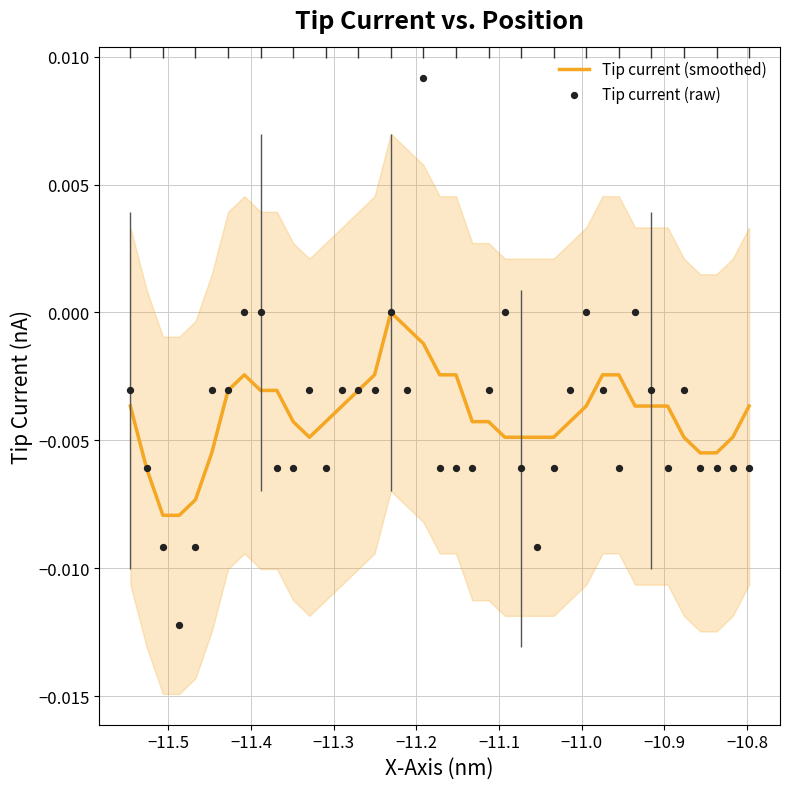

What are all the series names shown in the legend?

Tip current (smoothed), Tip current (raw)